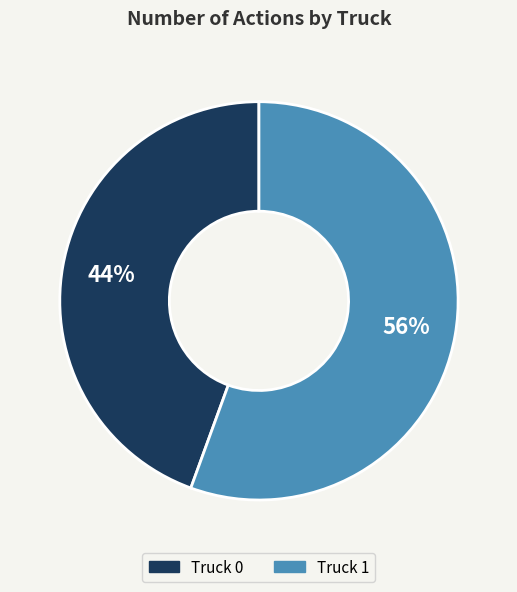

Between Truck 0 and Truck 1, which is larger?

Truck 1